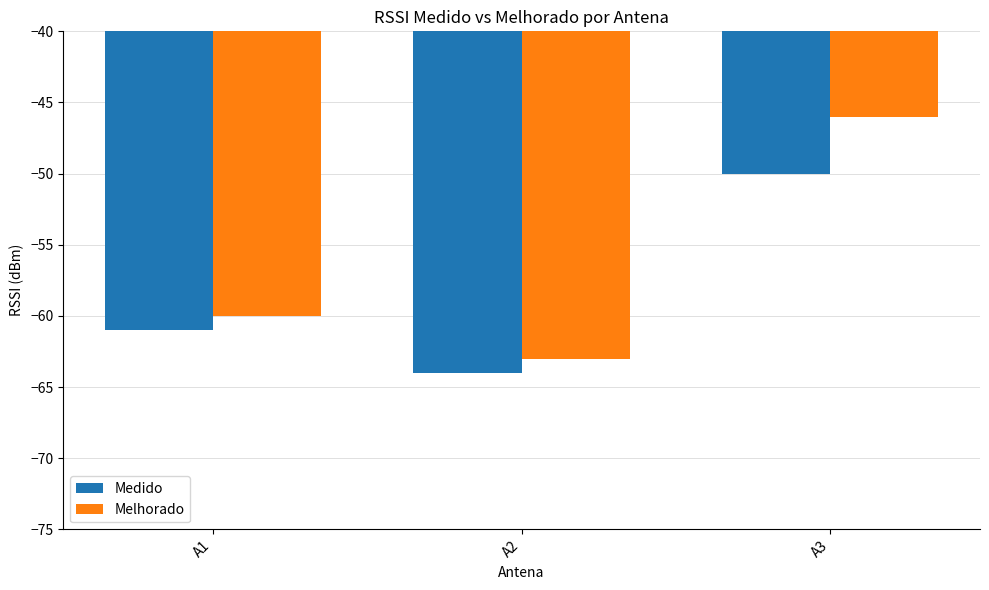

At which label does Melhorado first exceed -60?

A3